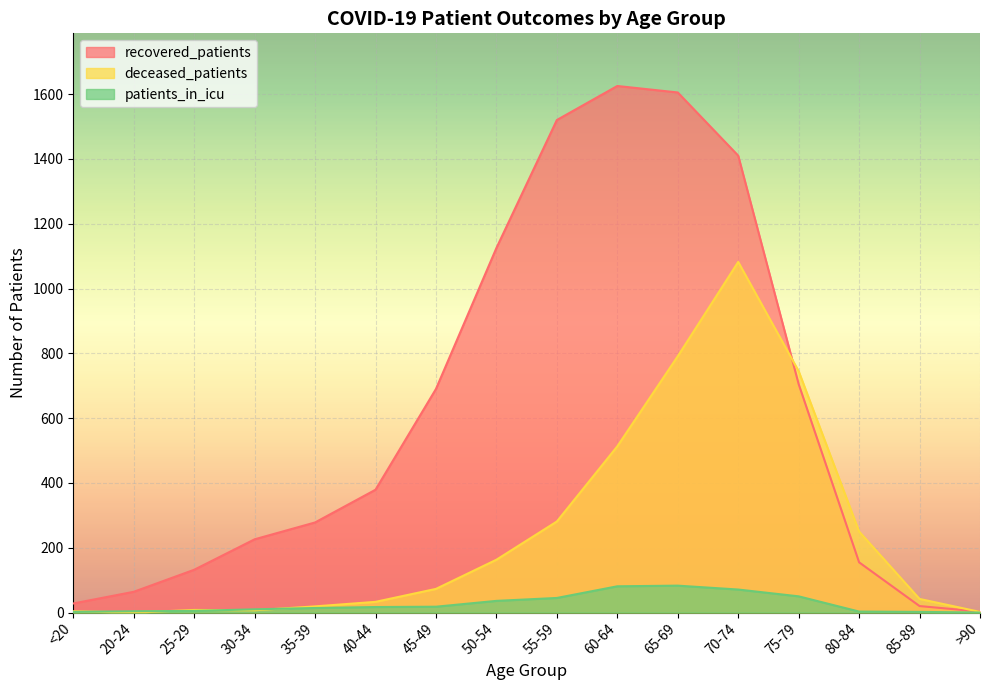

Between 35-39 and 85-89, which series saw the biggest shift?

recovered_patients